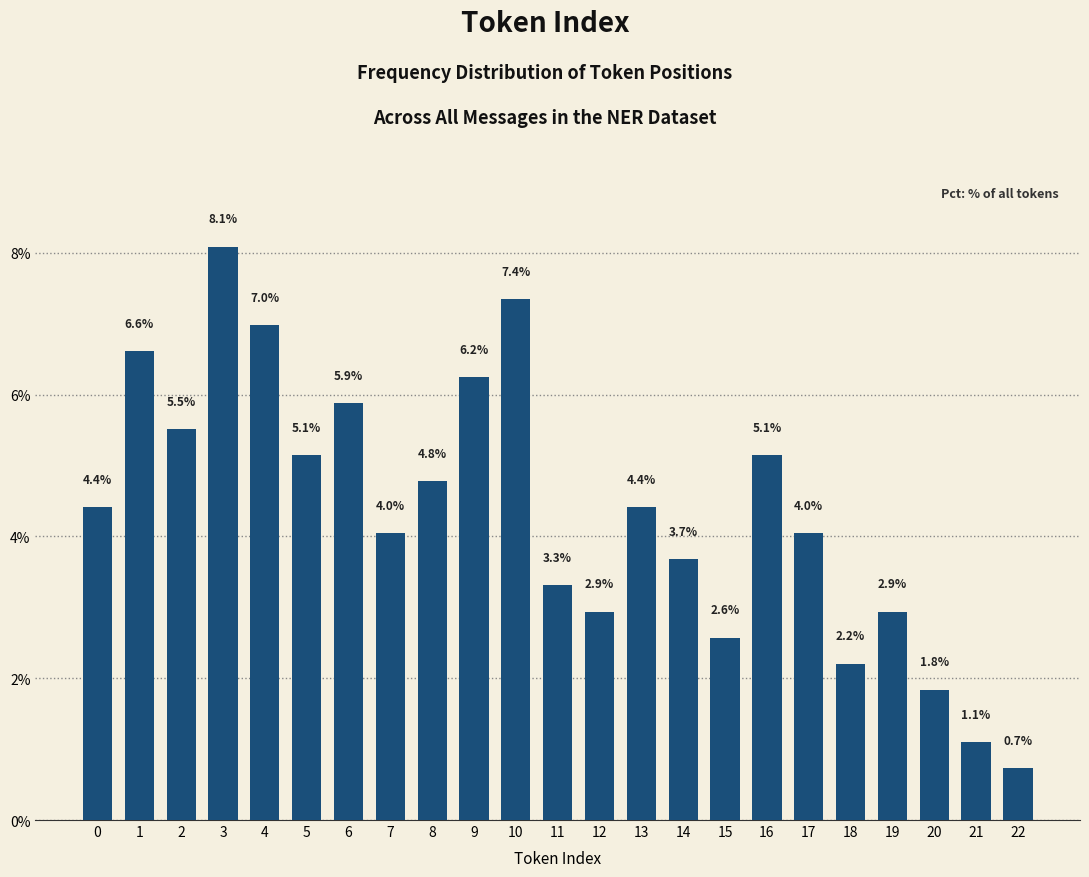

What is the average value?

4.3